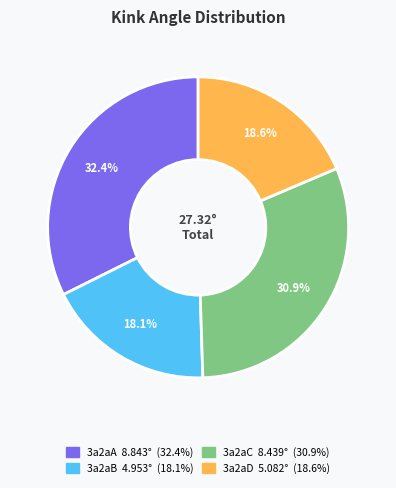

Does 3a2aB account for over 50% of the chart?

No